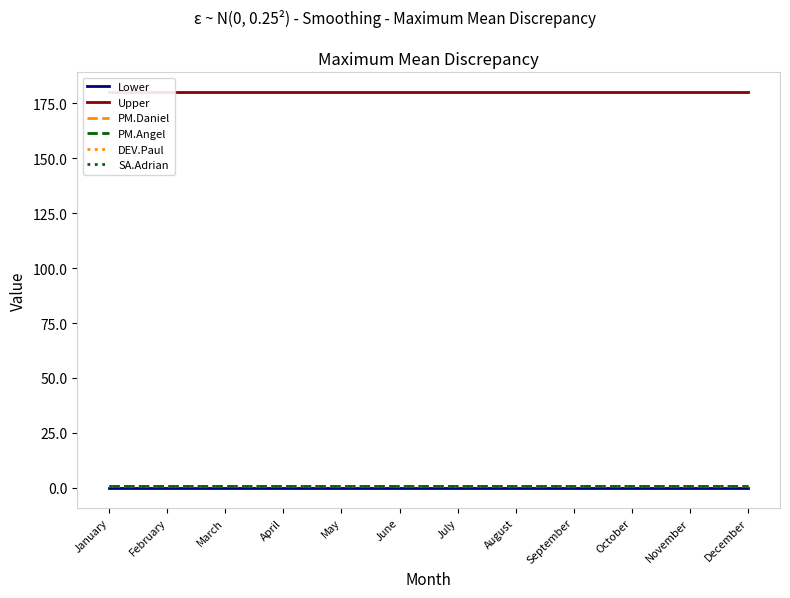

Which series has the largest total across all categories?

Upper